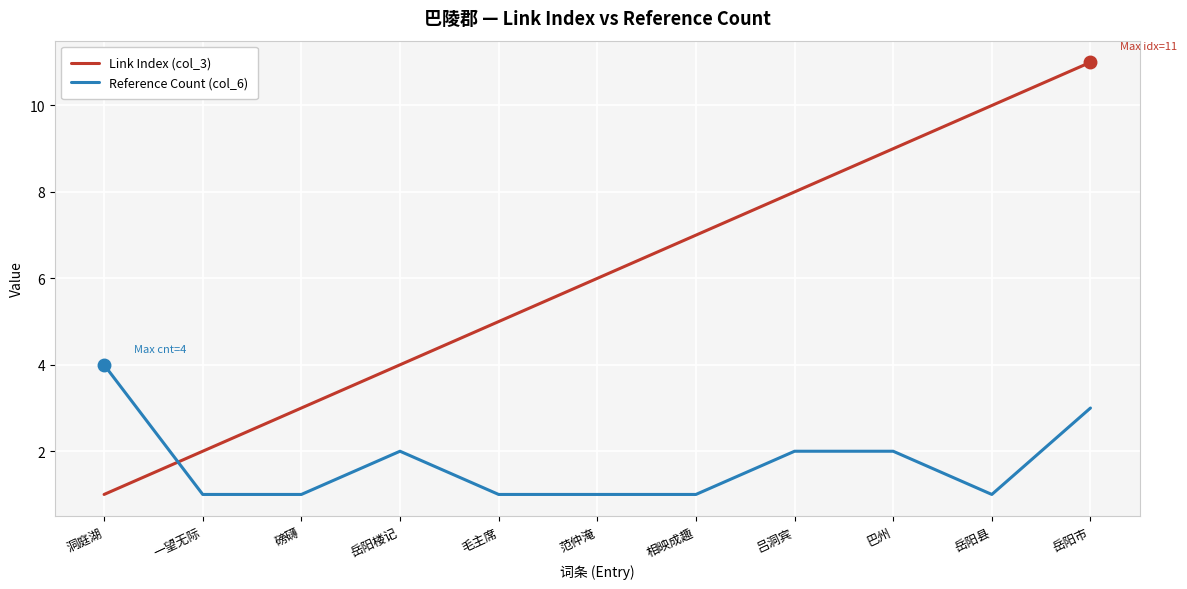

What is the difference between the second highest and second lowest values in the Link Index (col_3) series?

8